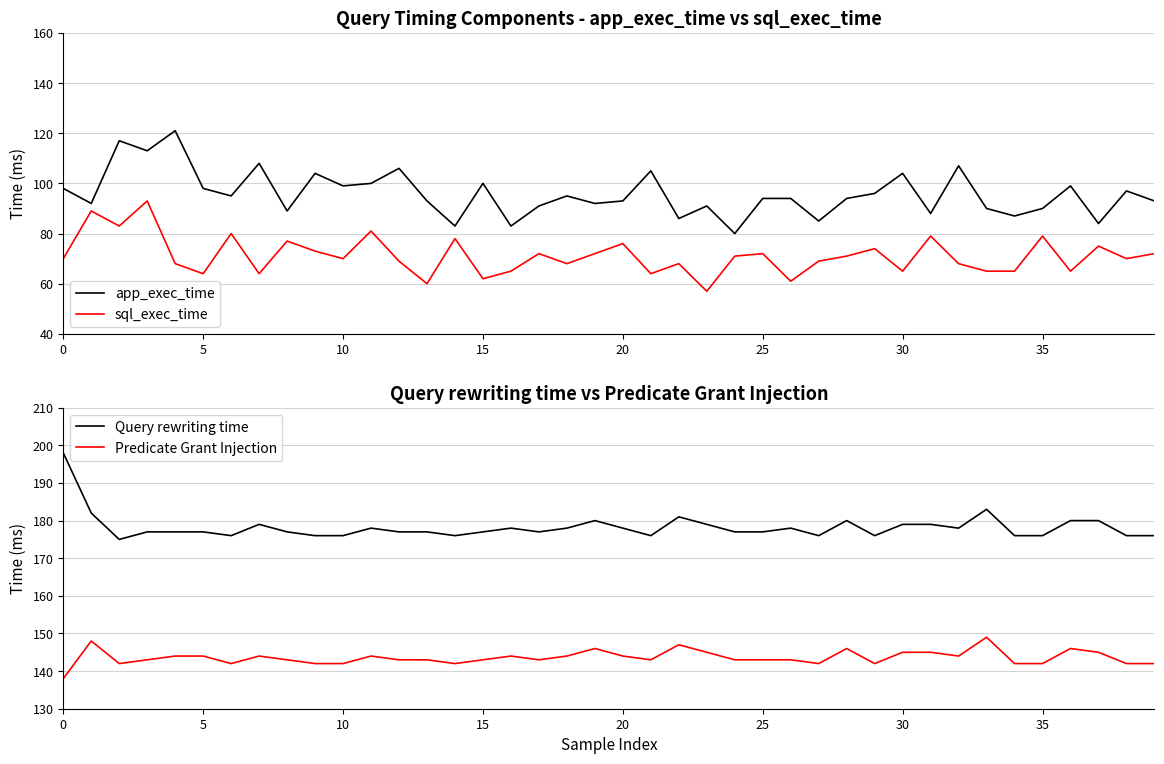

What are all the series names shown in the legend?

app_exec_time, sql_exec_time, Query rewriting time, Predicate Grant Injection